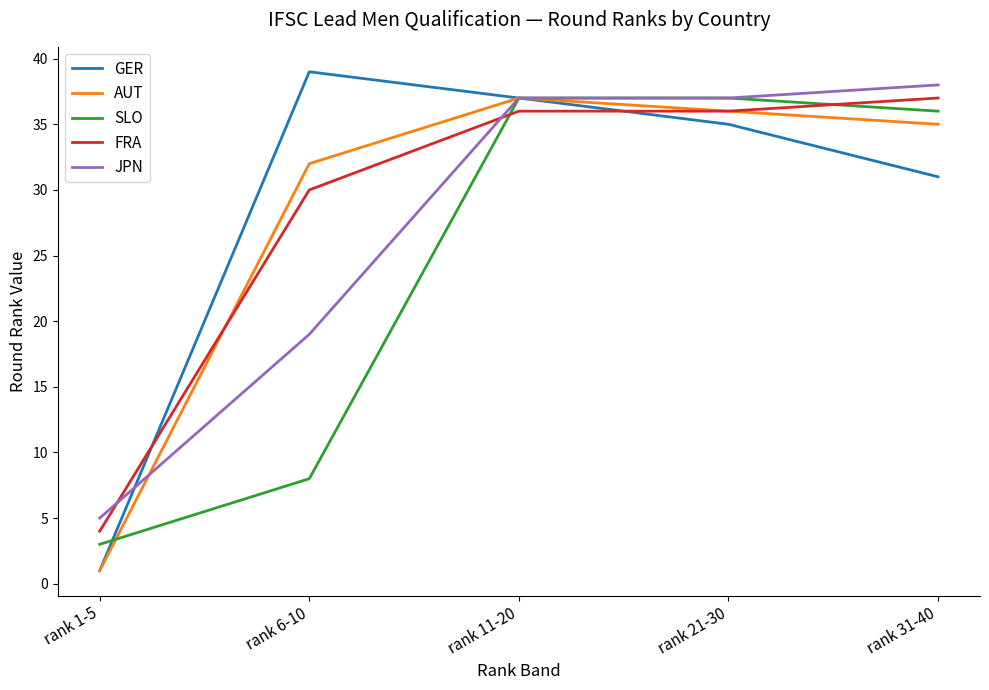

True or false: AUT has a value of 57 at rank 6-10.

False